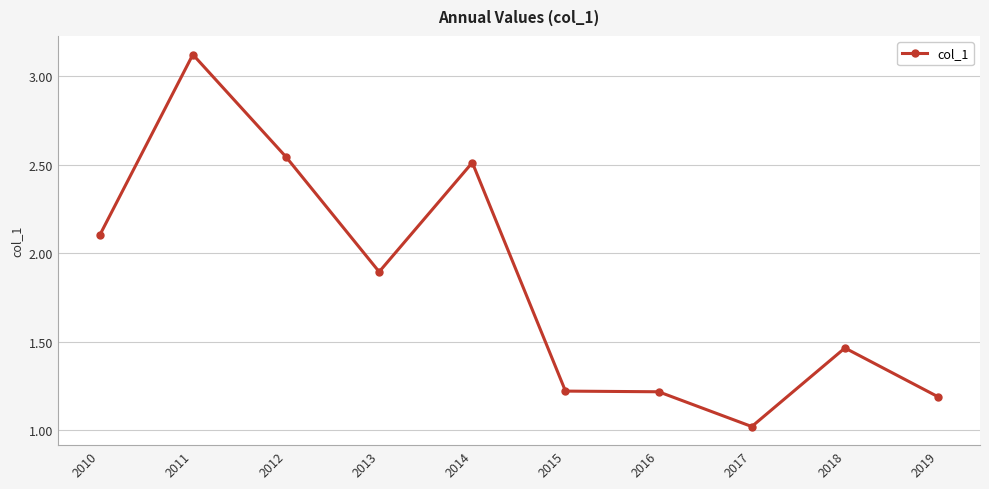

Which has a higher value, 2016 or 2011?

2011